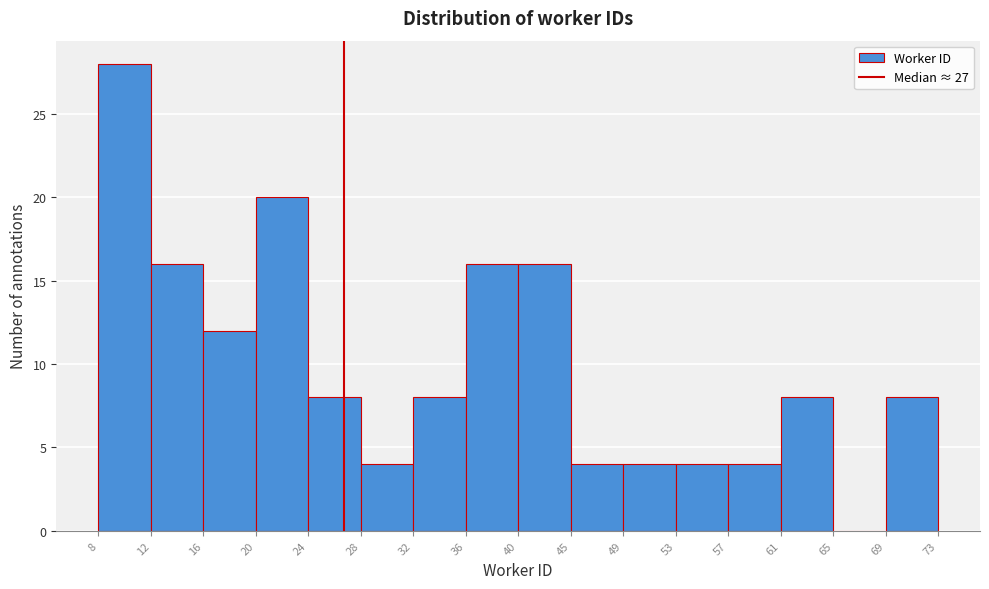

Reading left to right, list every bar in this chart as the range it spans on the x-axis followed by its height. The values are not printed on the chart, so give them approximately, as read against the axis.

8 to 12: 28
12 to 16: 16
16 to 20: 12
20 to 24: 20
24 to 28: 8
28 to 32: 4
32 to 36: 8
36 to 40: 16
40 to 45: 16
45 to 49: 4
49 to 53: 4
53 to 57: 4
57 to 61: 4
61 to 65: 8
65 to 69: 0
69 to 73: 8